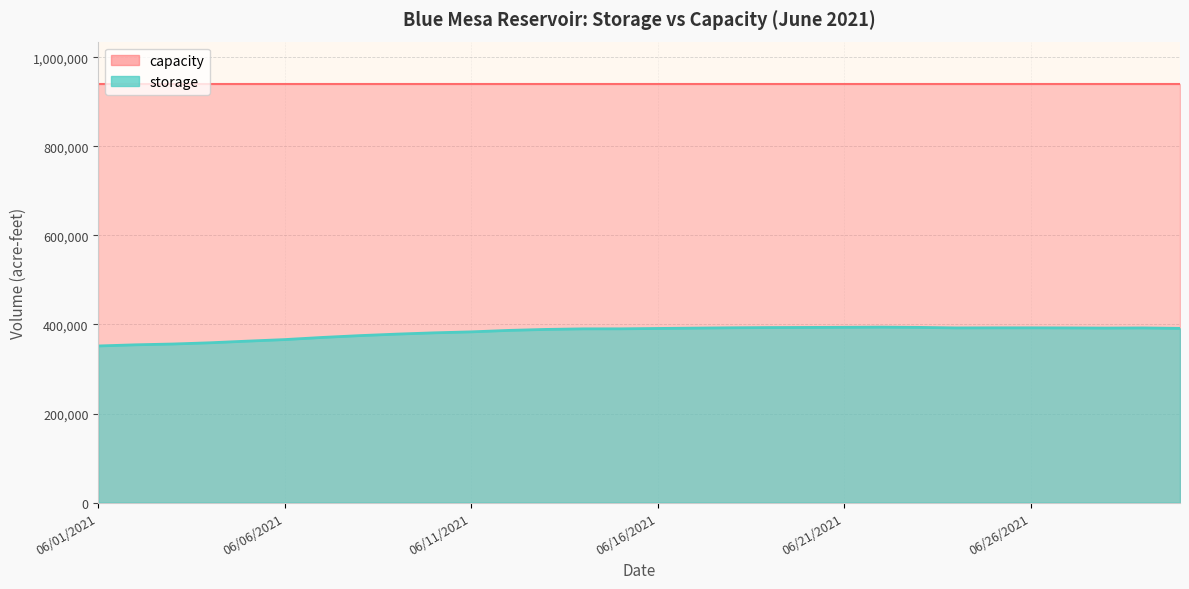

How many data points are above 390926?

14